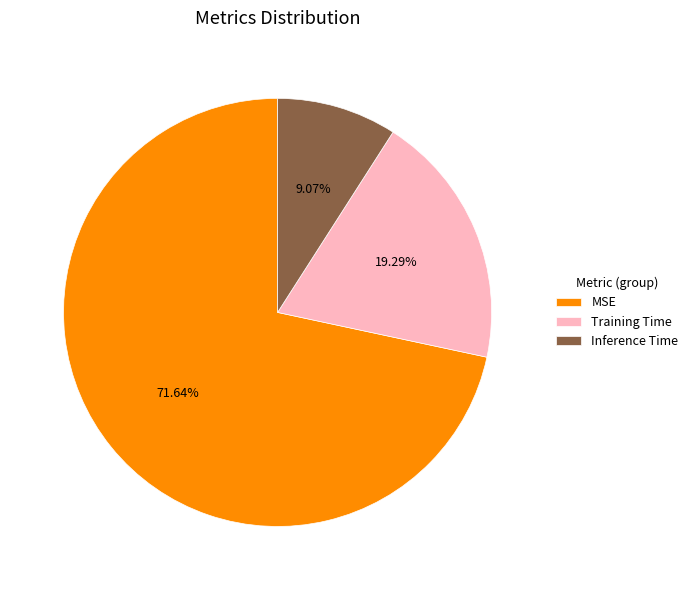

How many slices are in this pie chart?

3